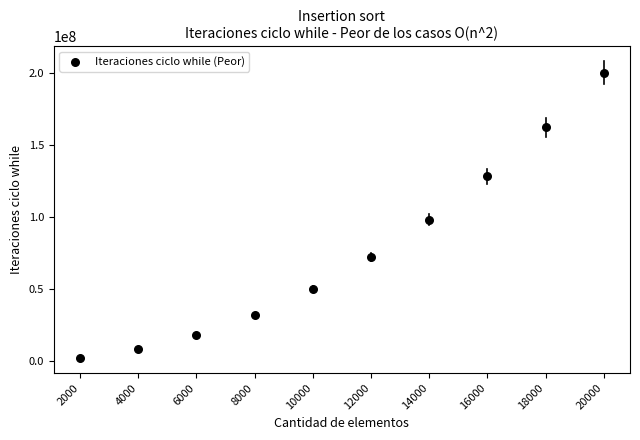

What is the range of X values (max minus min)?

18000